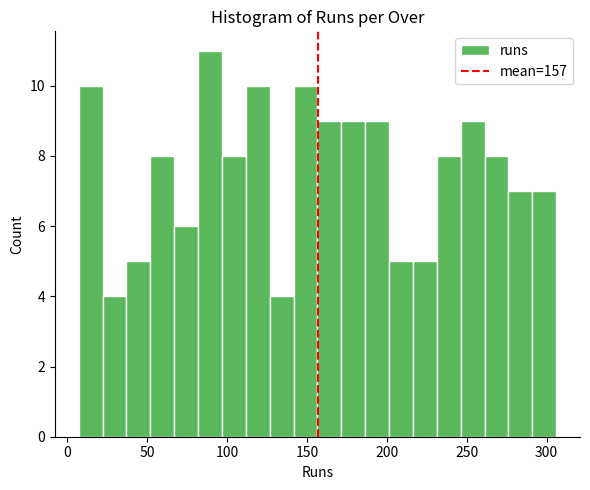

Around what value on the x-axis is the tallest bar? Give the approximate position of its centre, as read against the axis.

90